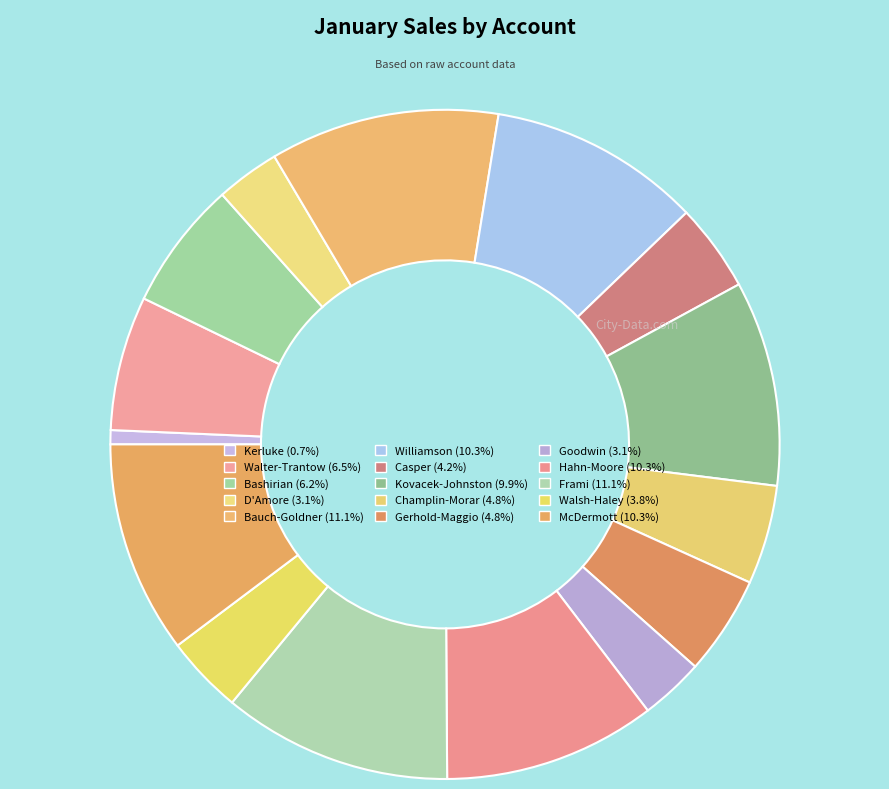

How many segments does this pie chart have?

15